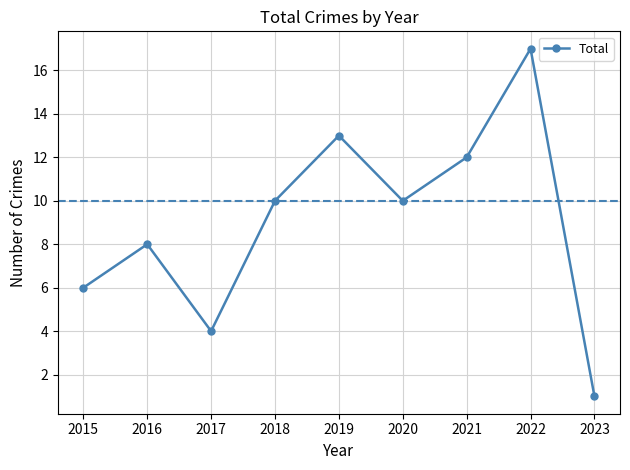

Reading left to right, what are all the values shown in this chart?

2015=6	2016=8	2017=4	2018=10	2019=13	2020=10	2021=12	2022=17	2023=1